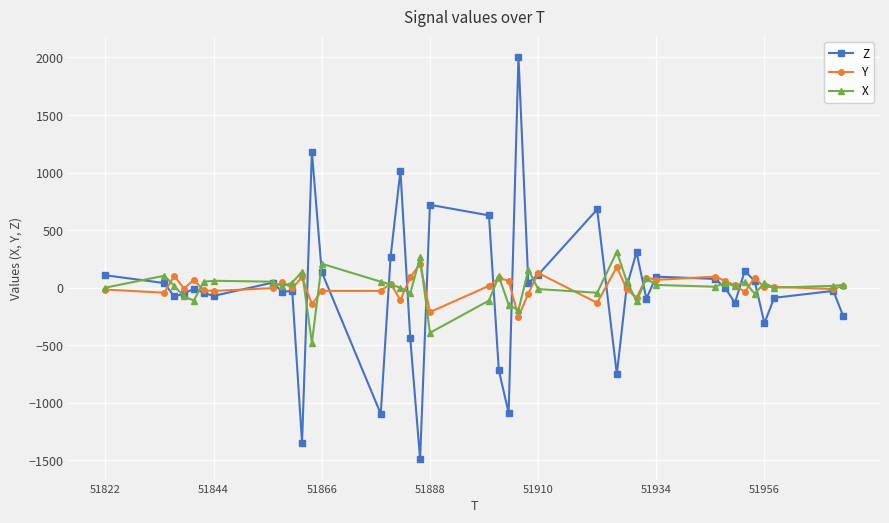

True or false: X and Y intersect in this chart.

True